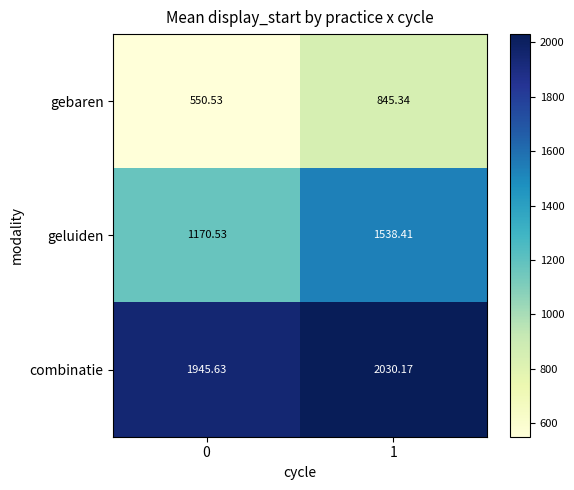

Between 0 and 1, which series saw the biggest shift?

geluiden